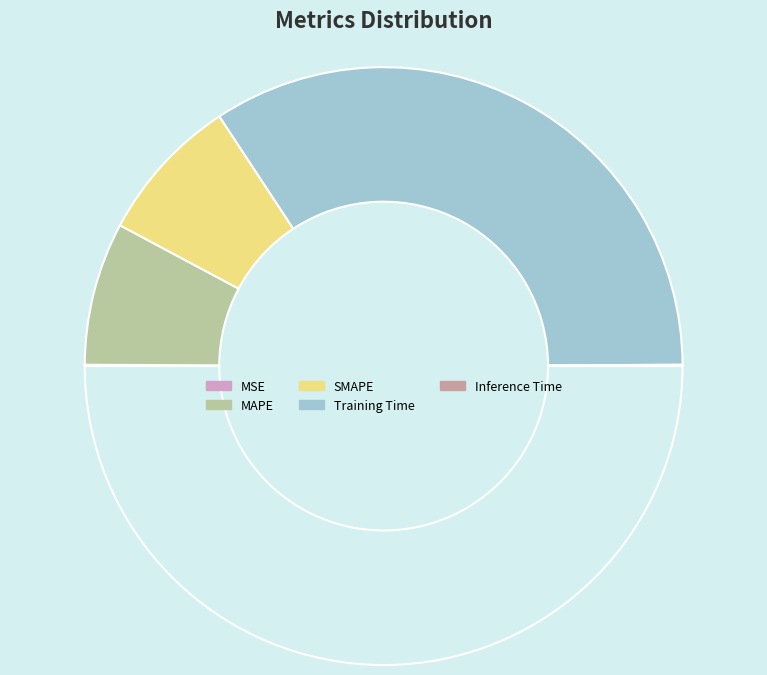

Rank the categories by value from lowest to highest.

Inference Time, MSE, MAPE, SMAPE, Training Time